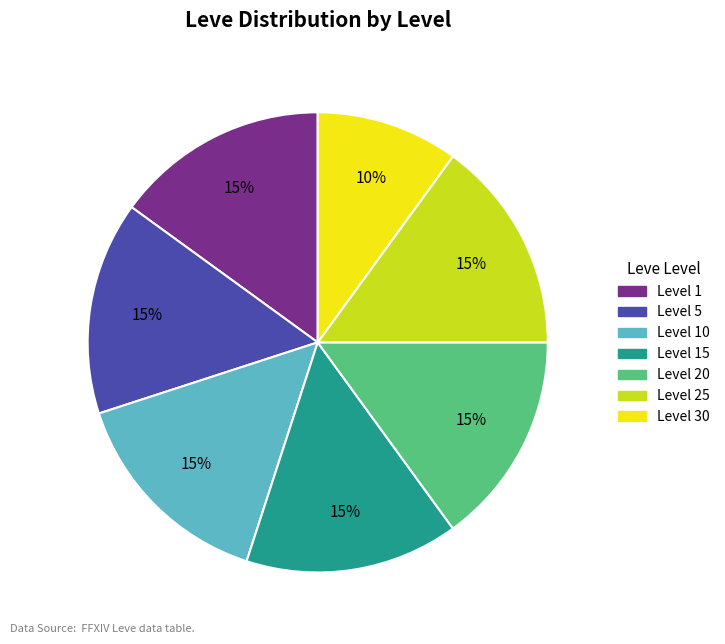

To the nearest percent, what is the difference between the largest and smallest slice percentages?

5%